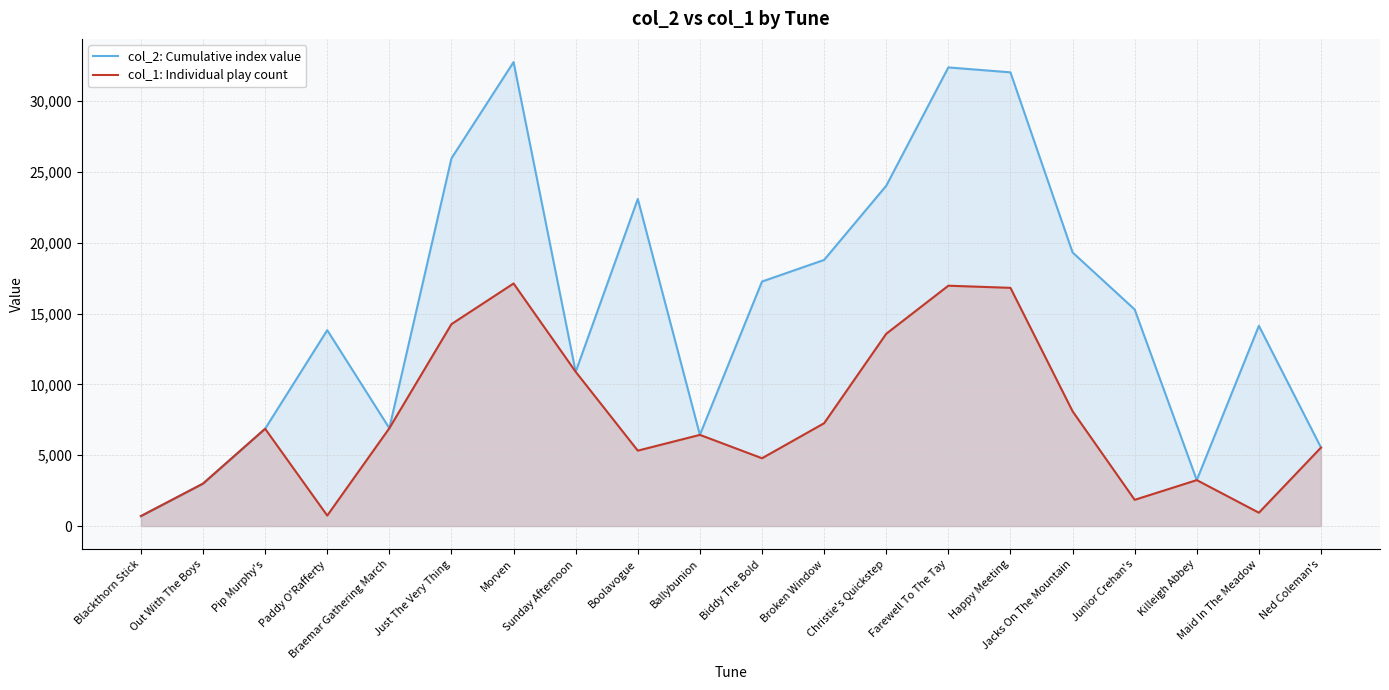

Is it true that col_1: Individual play count equals 6172 at Christie's Quickstep?

False